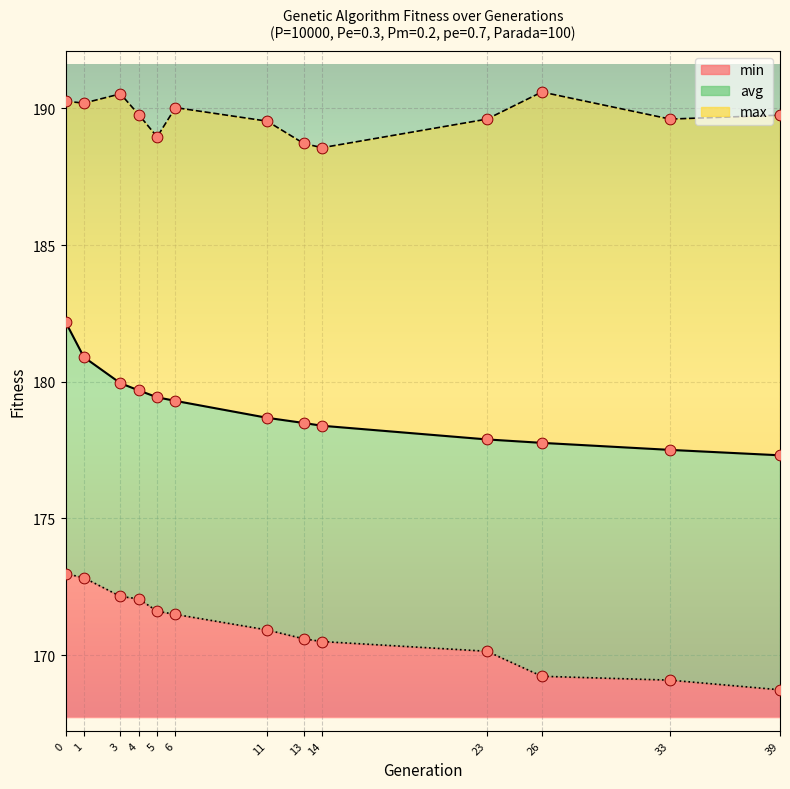

Which series has the largest Y range (max minus min)?

avg